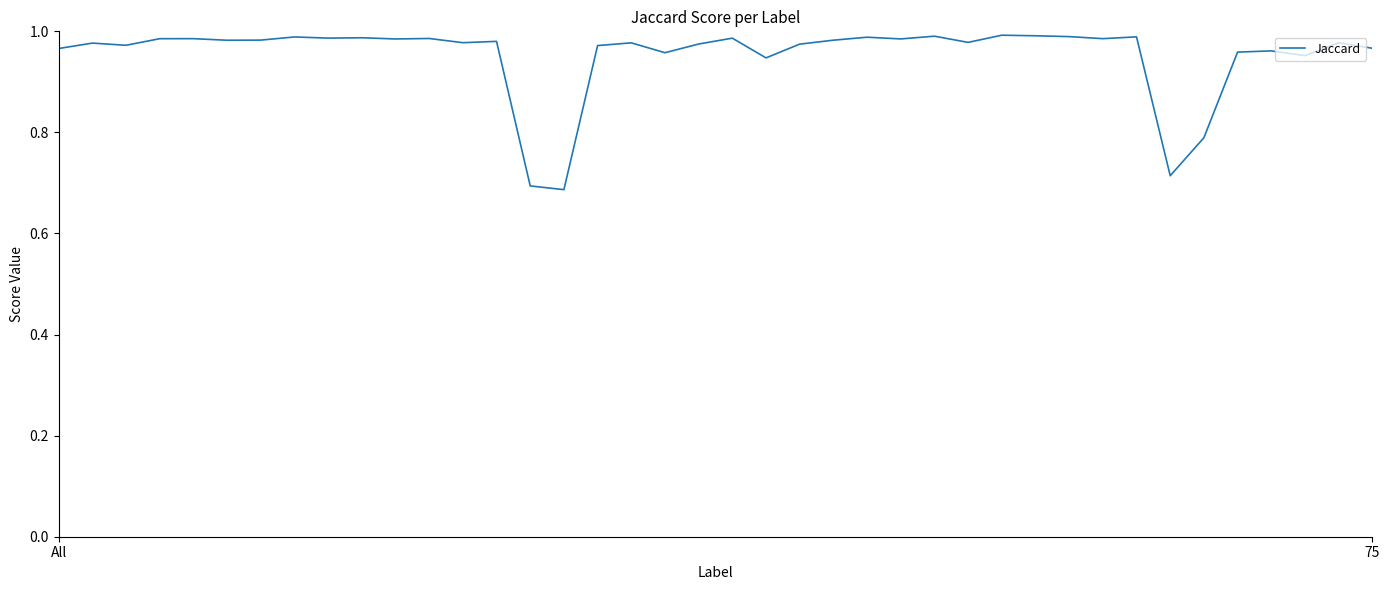

Which label corresponds to the smallest value in the chart?

15